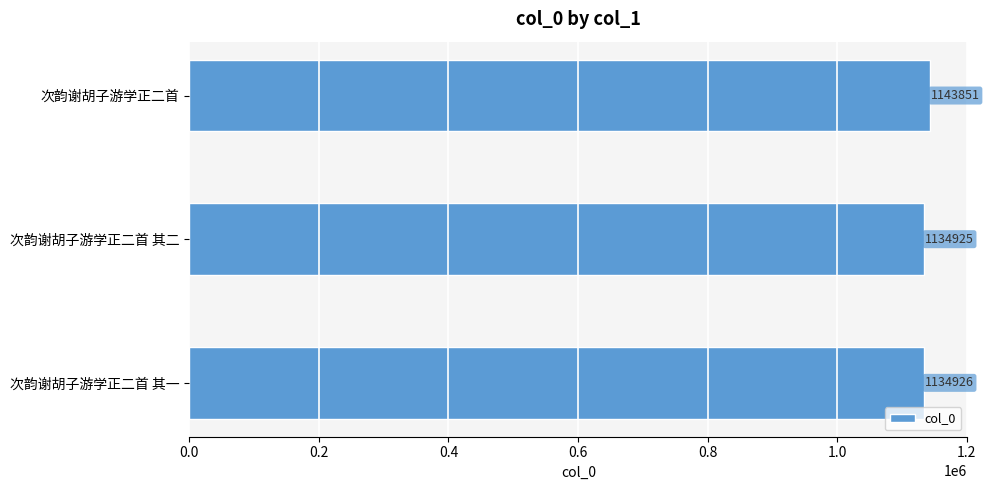

Rank the categories by value from highest to lowest.

次韵谢胡子游学正二首, 次韵谢胡子游学正二首 其一, 次韵谢胡子游学正二首 其二